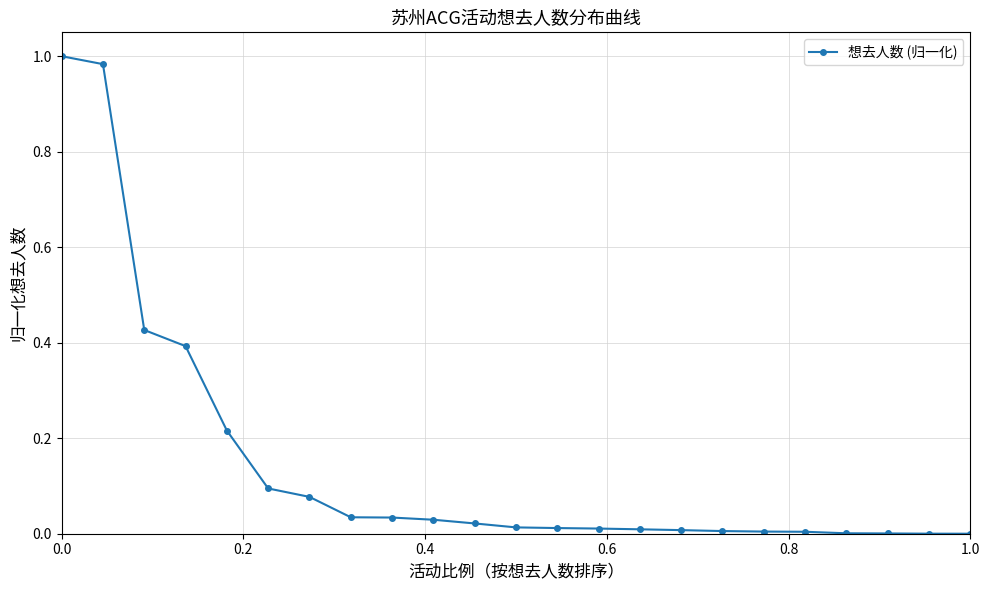

What is the sum of all values?

3.4